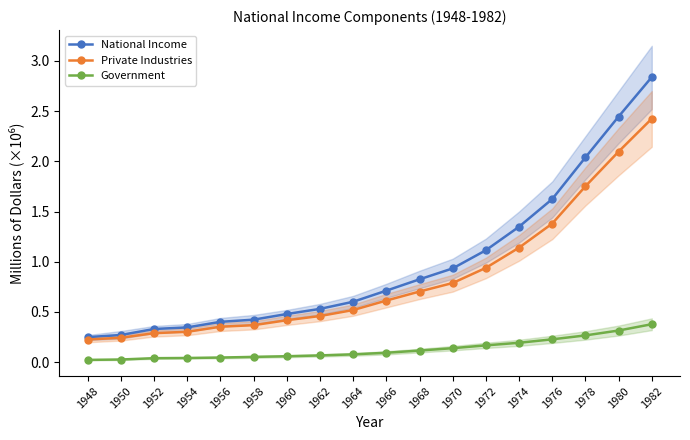

True or false: Government and National Income intersect in this chart.

False